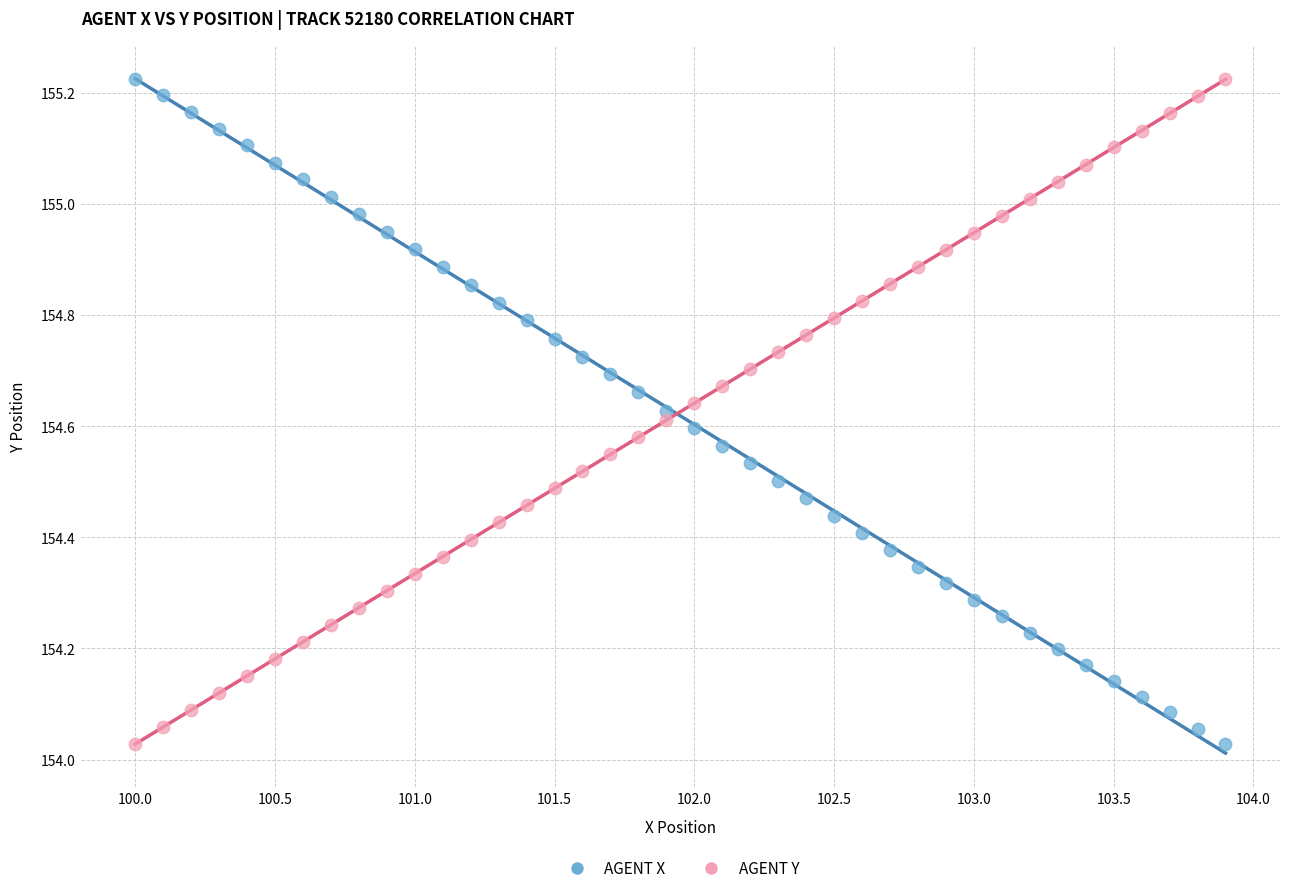

Across all data points, what is the range of X values (max minus min)?

3.9